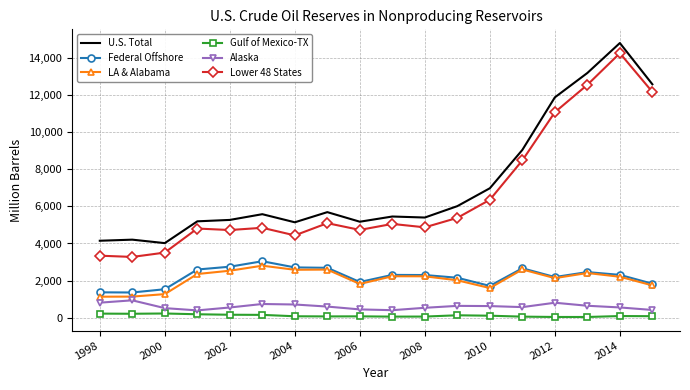

What is the highest value of the Federal Offshore series?

3041